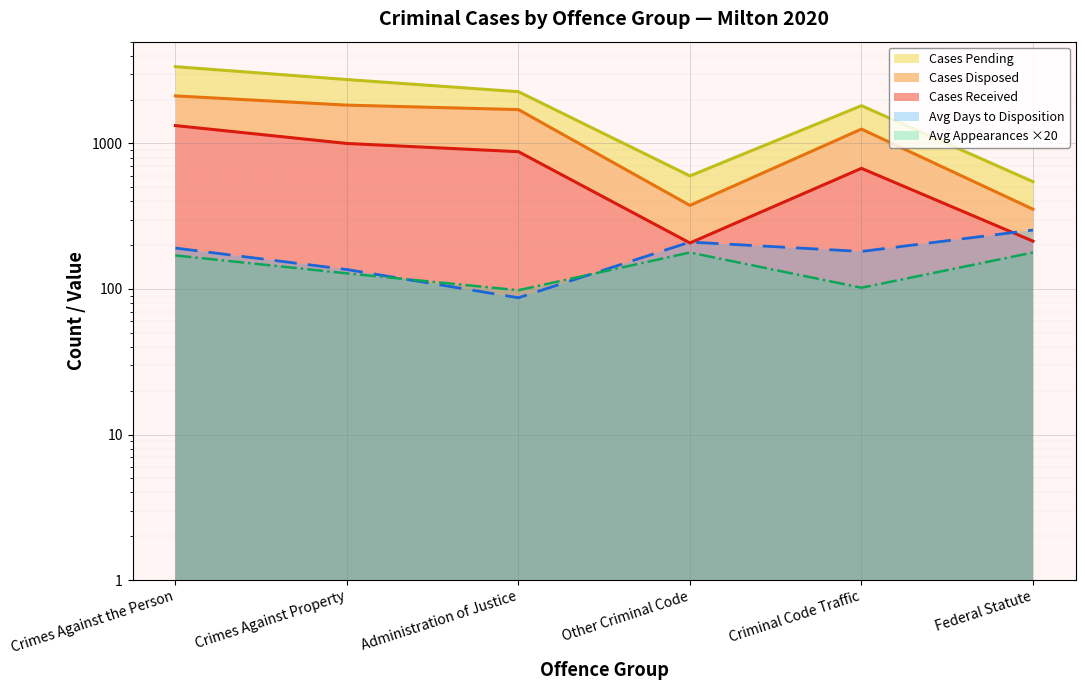

True or false: Avg Days to Disposition and Avg Appearances to Disposition intersect in this chart.

True